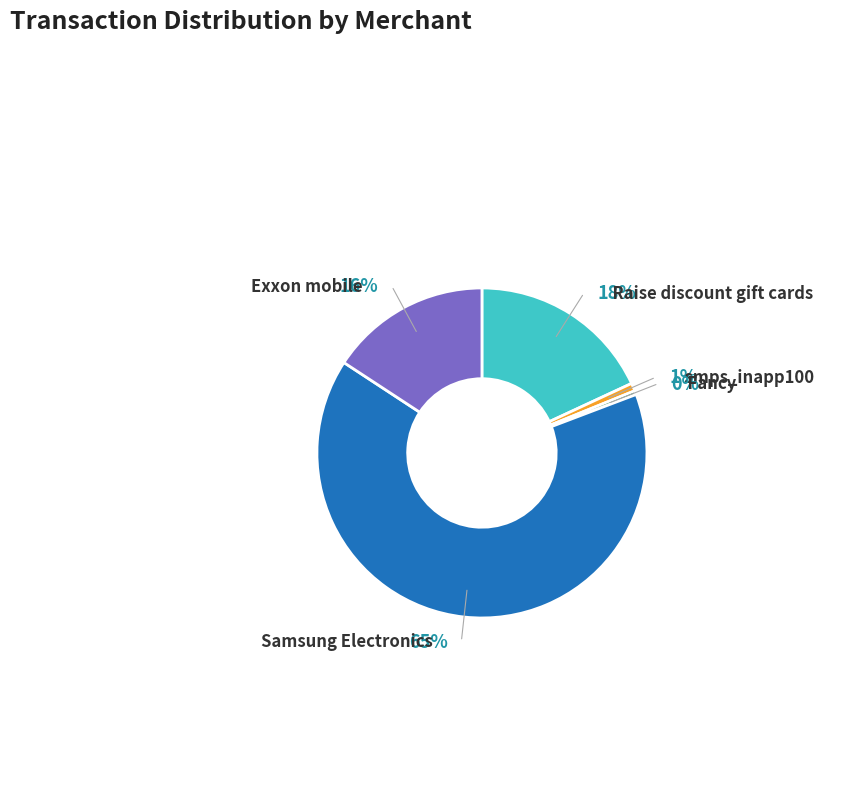

To the nearest percent, what percentage of the pie is Exxon mobile?

16%